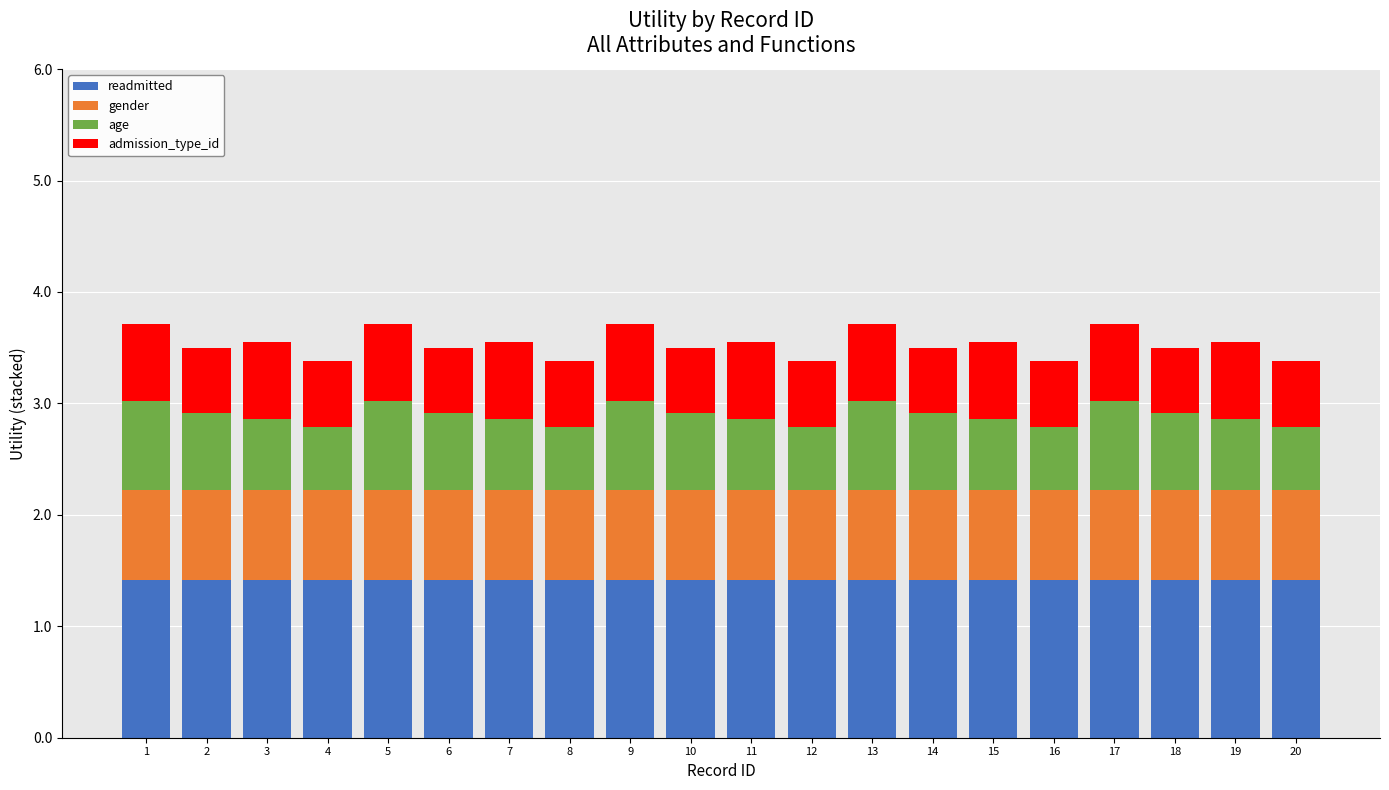

What is the highest value of the readmitted series?

1.4